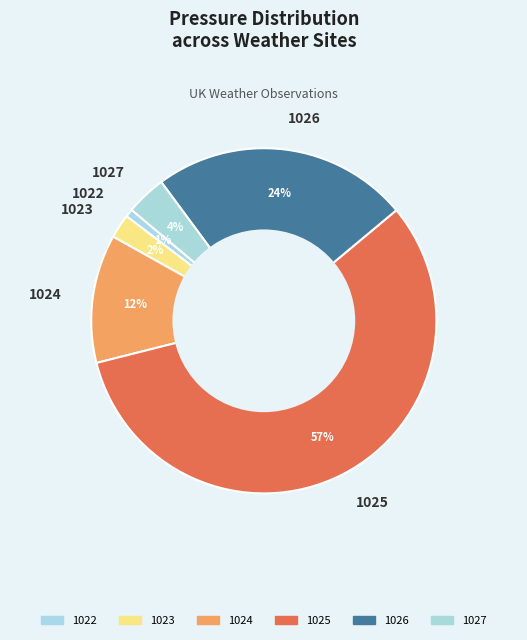

To the nearest percent, what is the average slice percentage?

17%